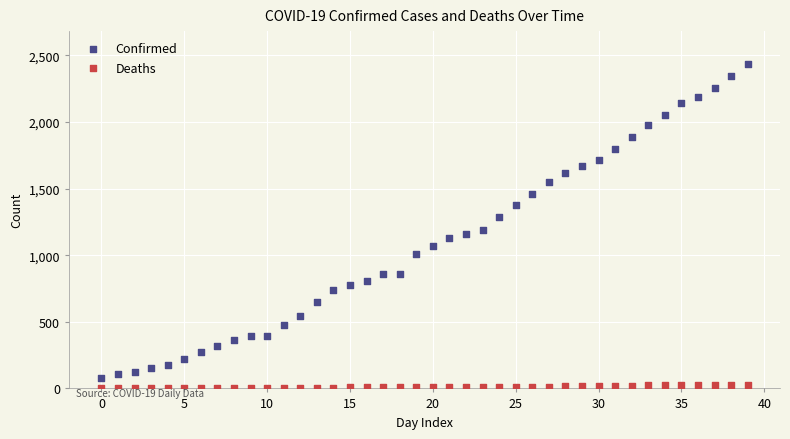

Across all series, what Y value is closest to 1219?

1187